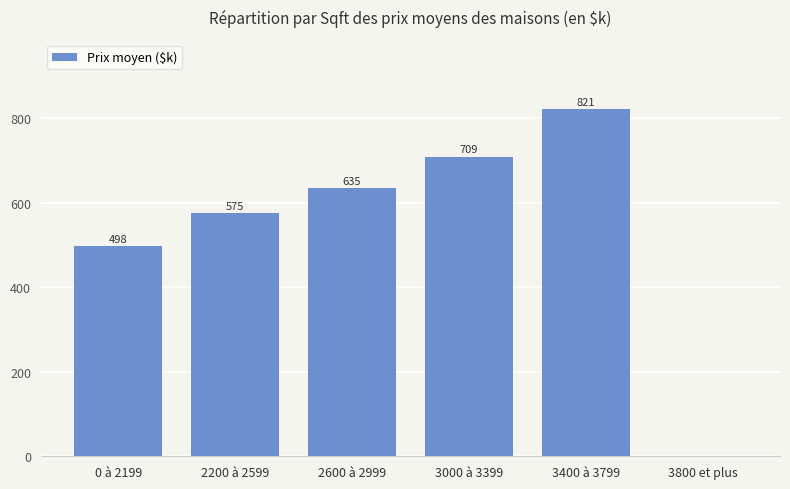

At which category does the chart reach its peak across all series?

3400 à 3799